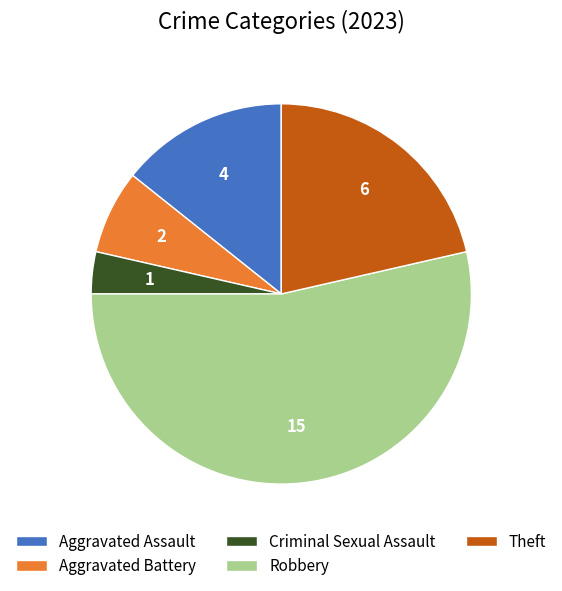

Rank the categories by value from highest to lowest.

Robbery, Theft, Aggravated Assault, Aggravated Battery, Criminal Sexual Assault